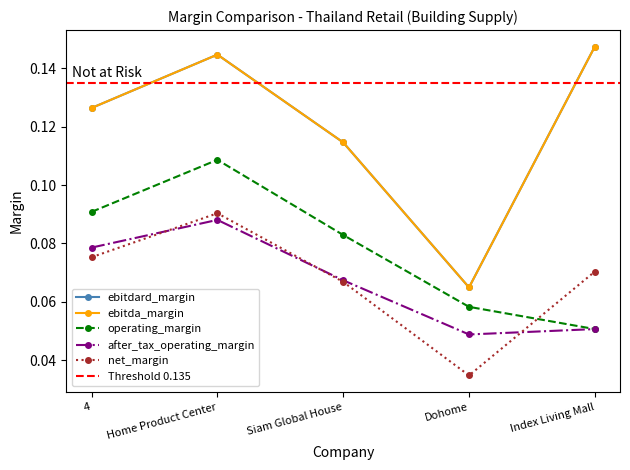

Which series has the largest total across all categories?

ebitdard_margin